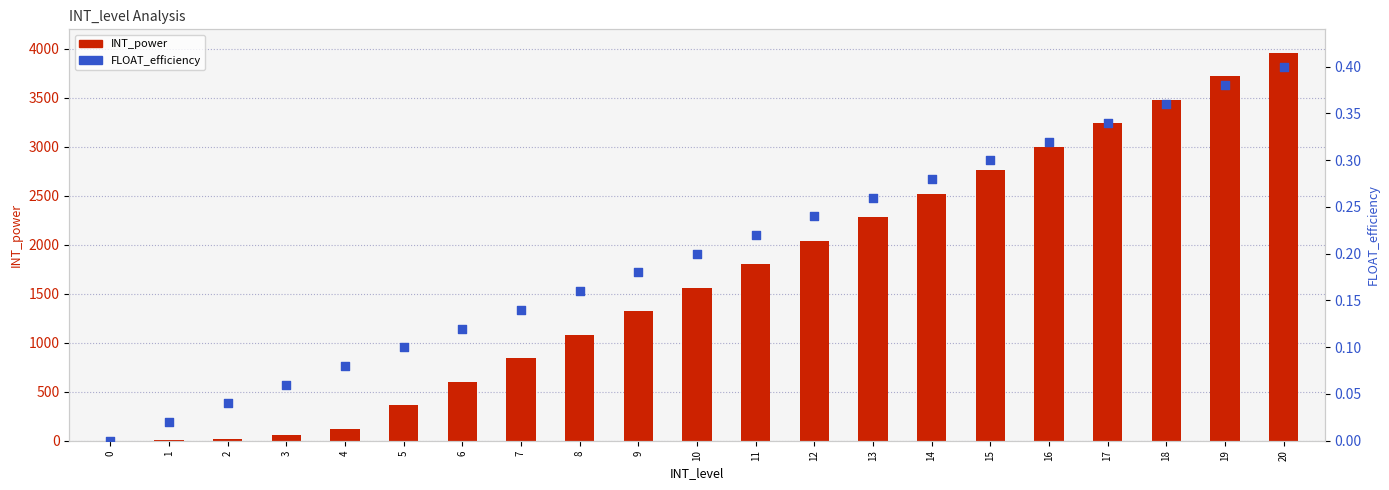

Which series reaches the minimum Y coordinate?

INT_power